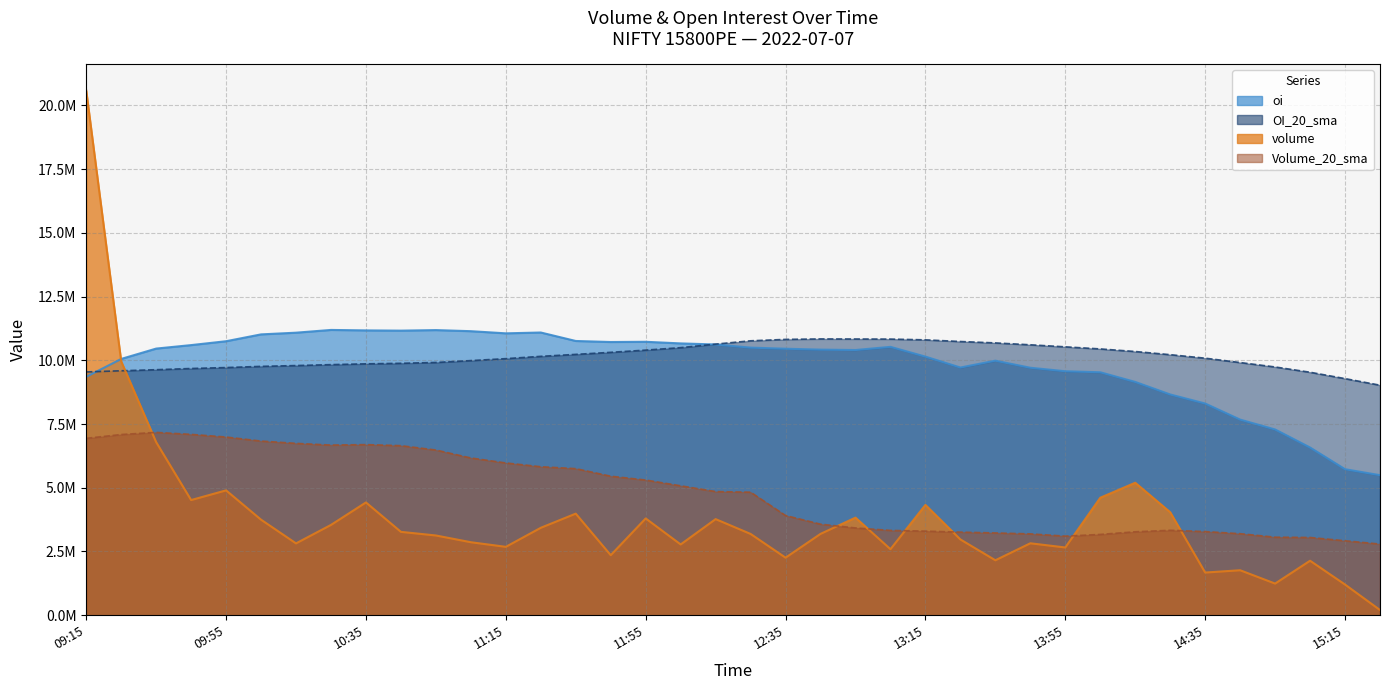

What is the difference between the Volume_20_sma values at 11:55 and 13:55?

2200315